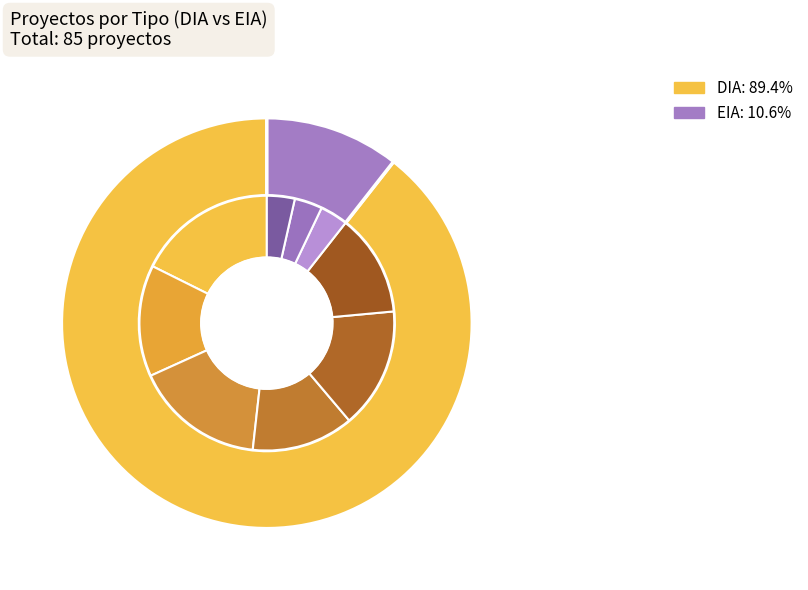

What is the ratio of the value at EIA to the value at DIA?

0.1